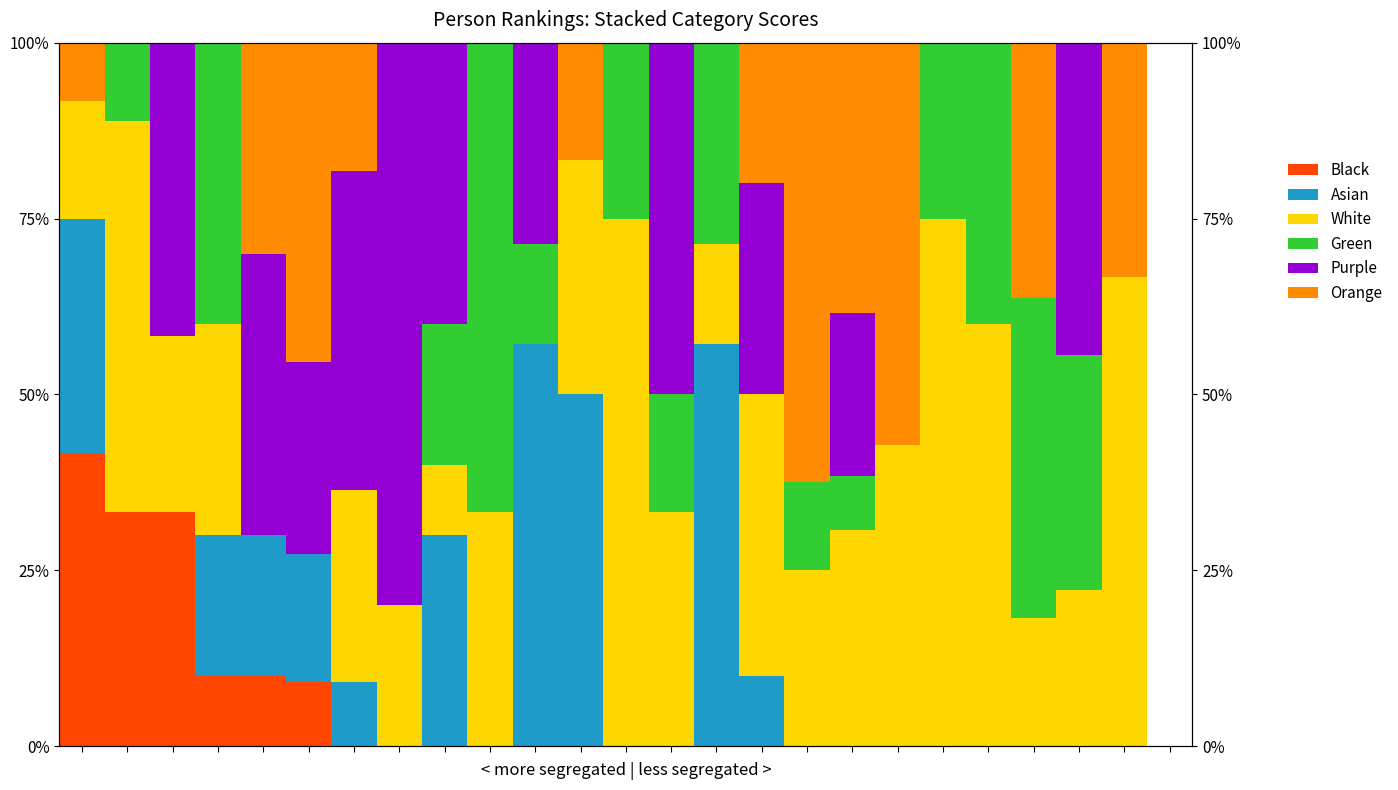

How many values in Asian are above zero?

10